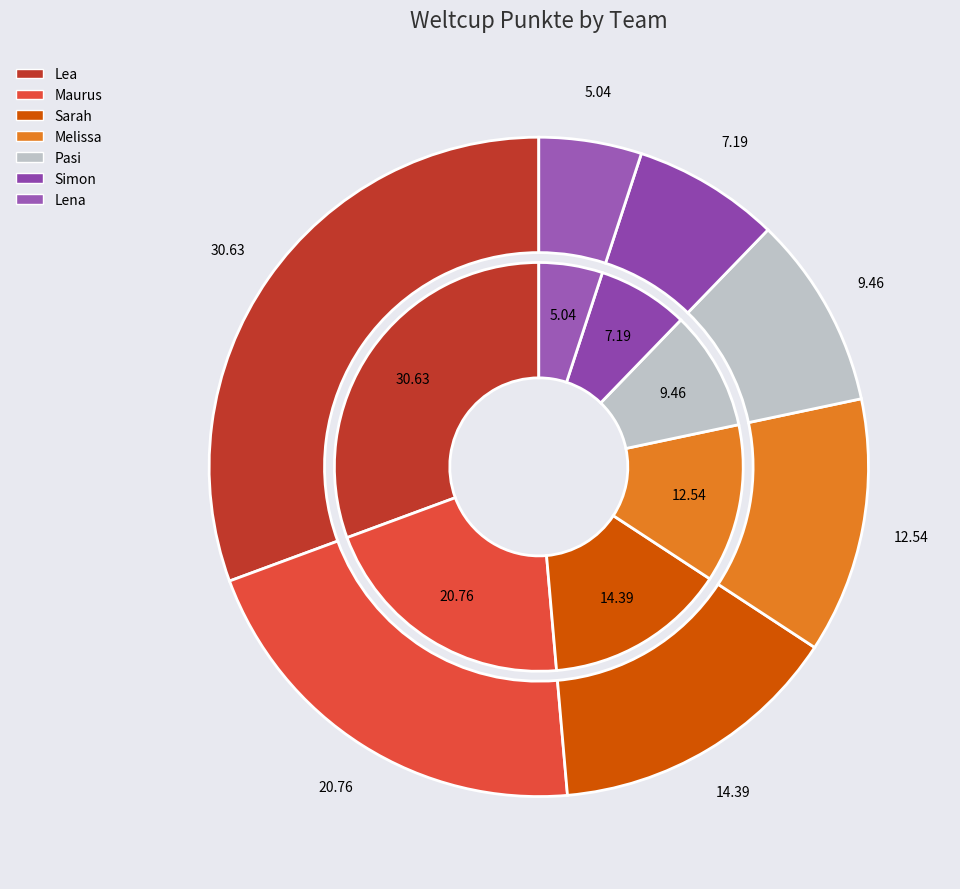

Does any single category account for the majority?

No